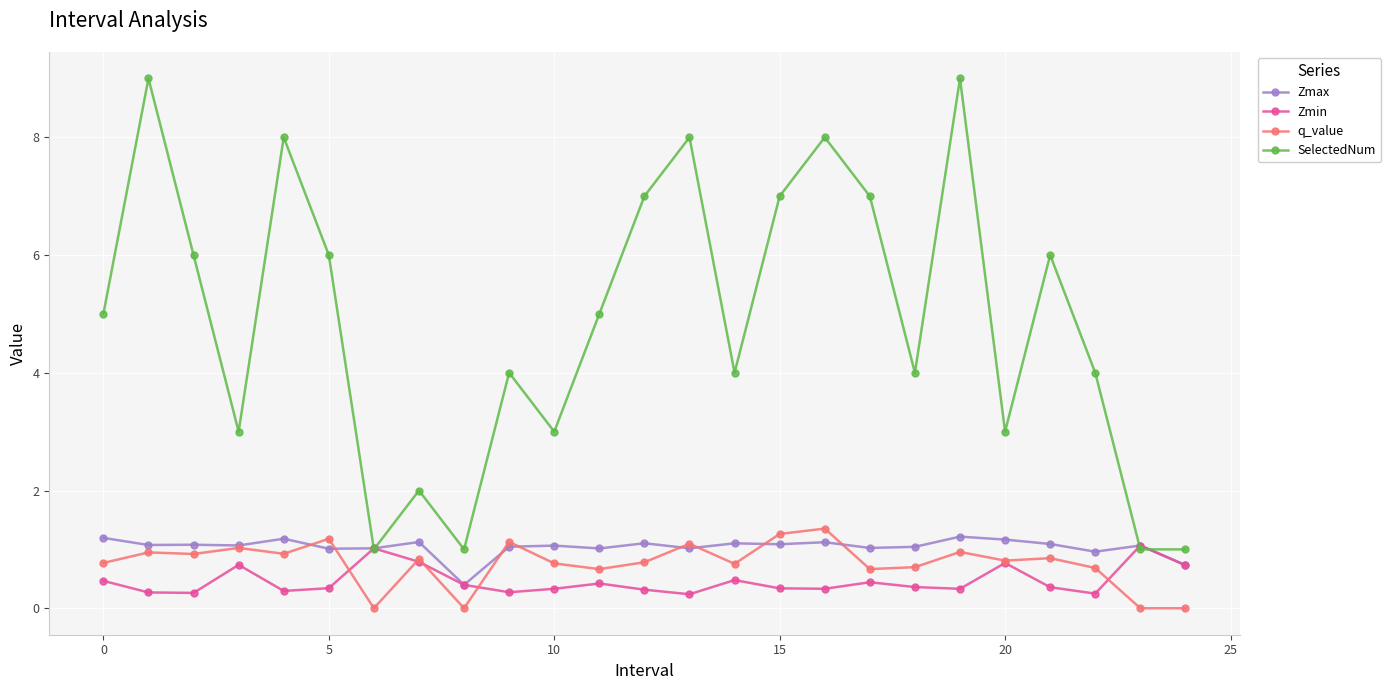

How many times do Zmax and SelectedNum cross each other?

4